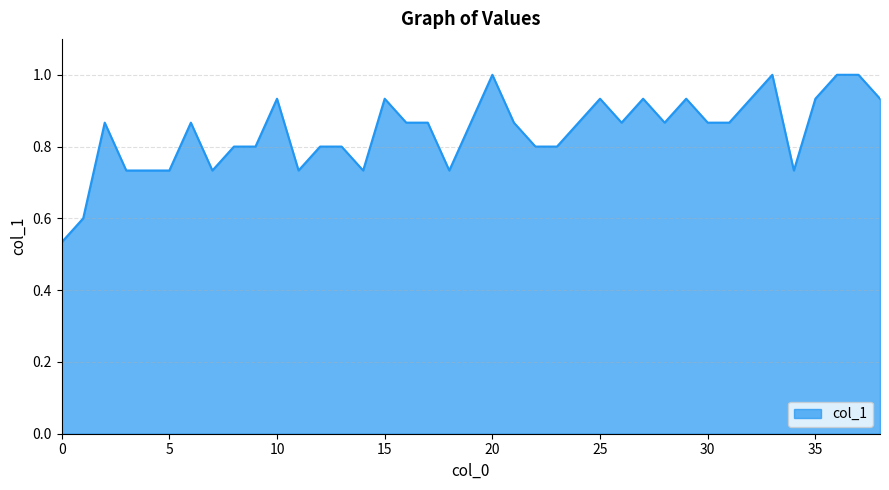

What is the maximum value shown in the chart?

1.0